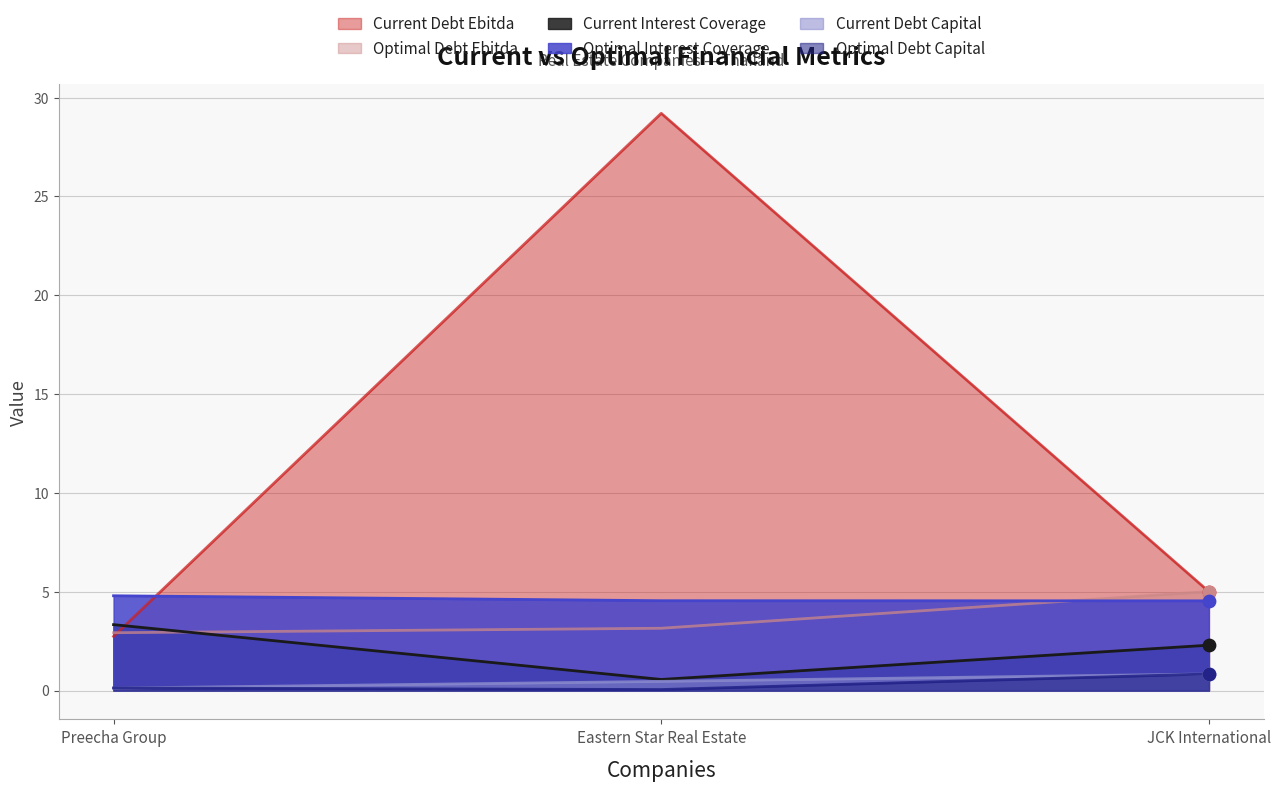

What is the total value across all series at JCK International?

18.5